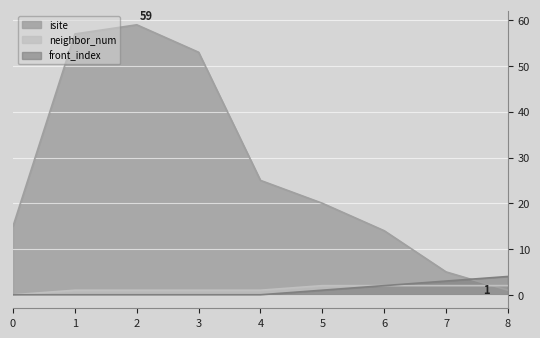

At which category is the sum across all series the highest?

2